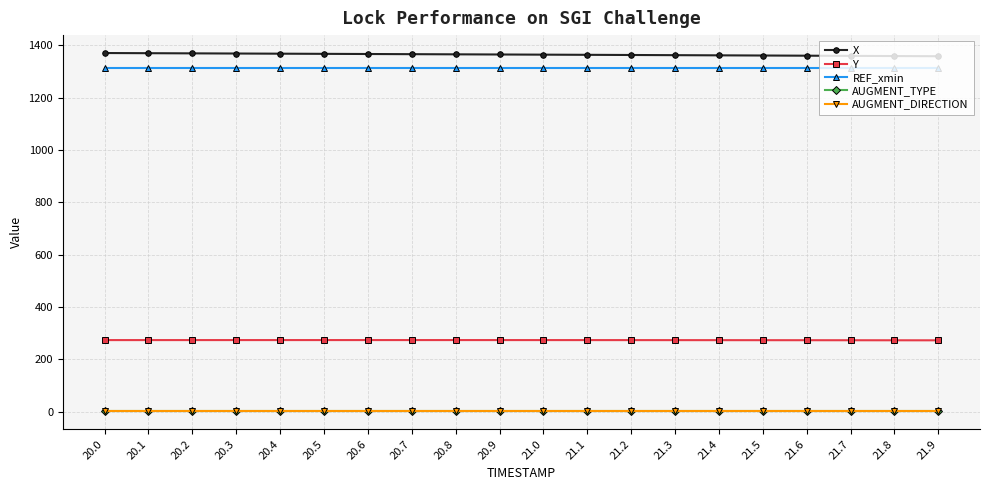

What position from the left is 21.6?

17